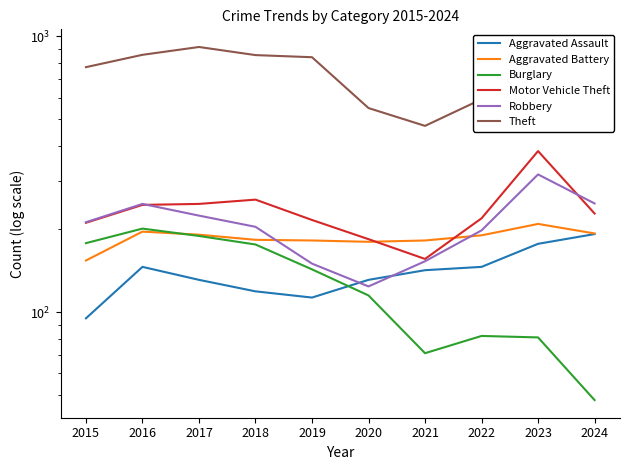

At which category is the sum across all series the highest?

2017